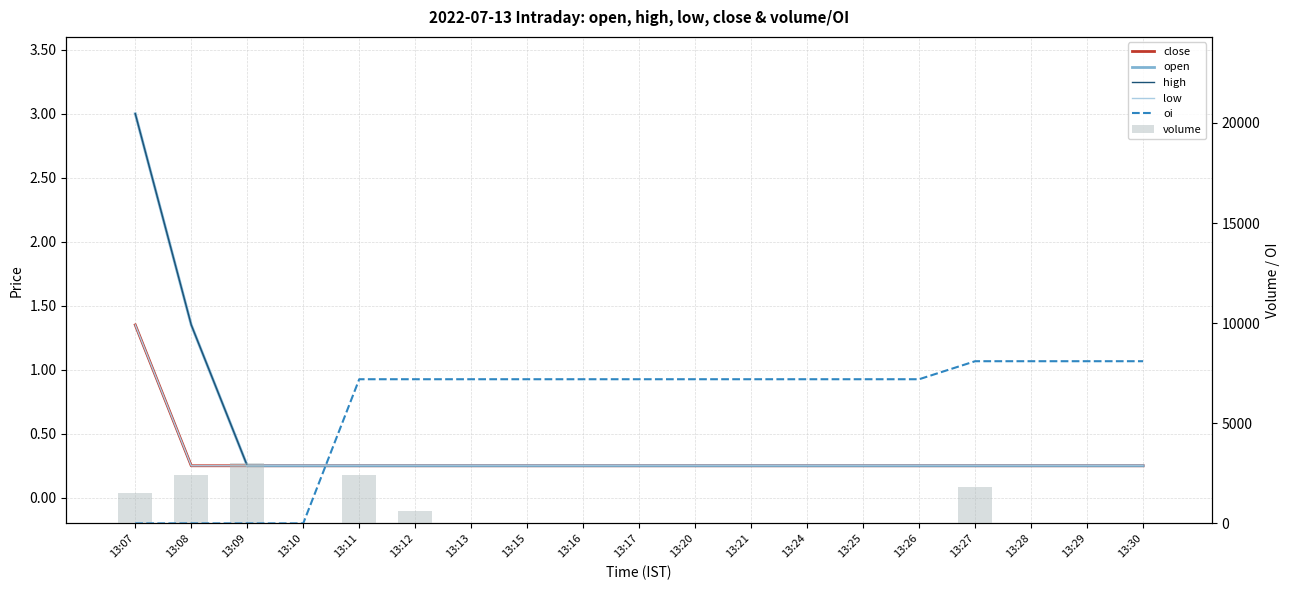

Which series has the largest total across all categories?

oi